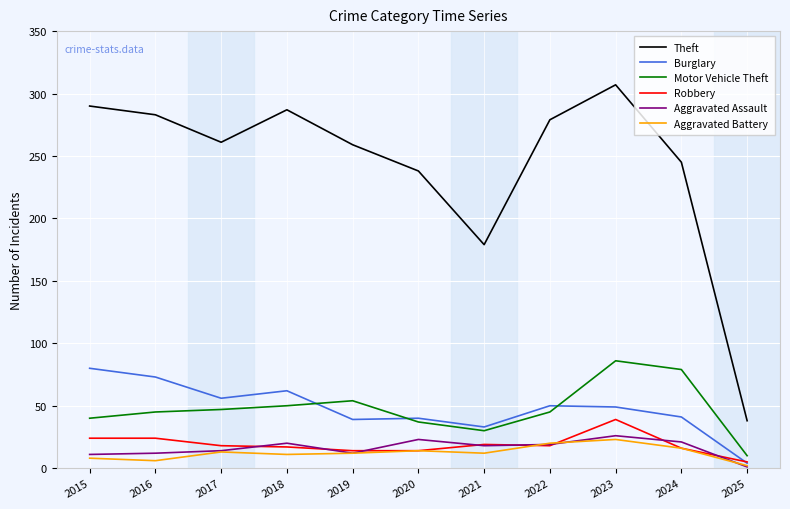

How many lines are shown in the chart?

6